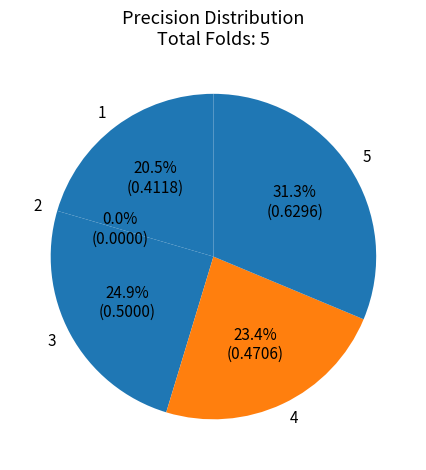

What is the change in value from 3 to 5?

+0.1